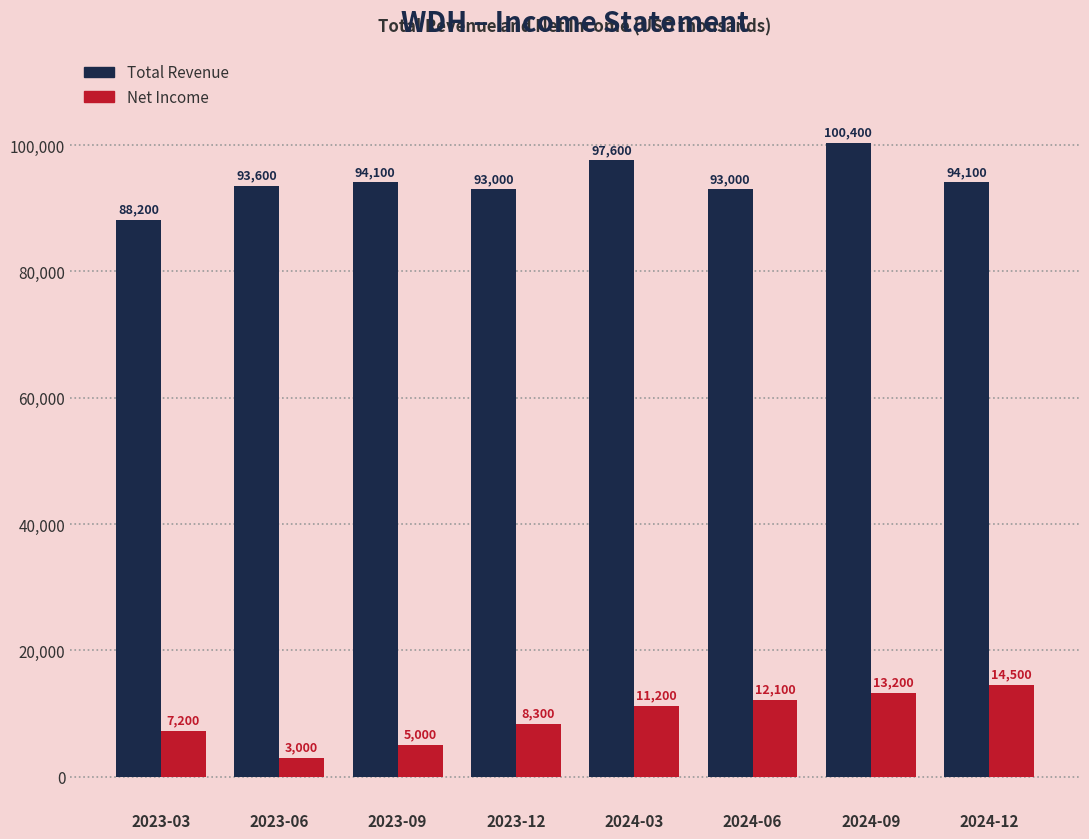

What is the label of the 8th bar from the right?

2023-03